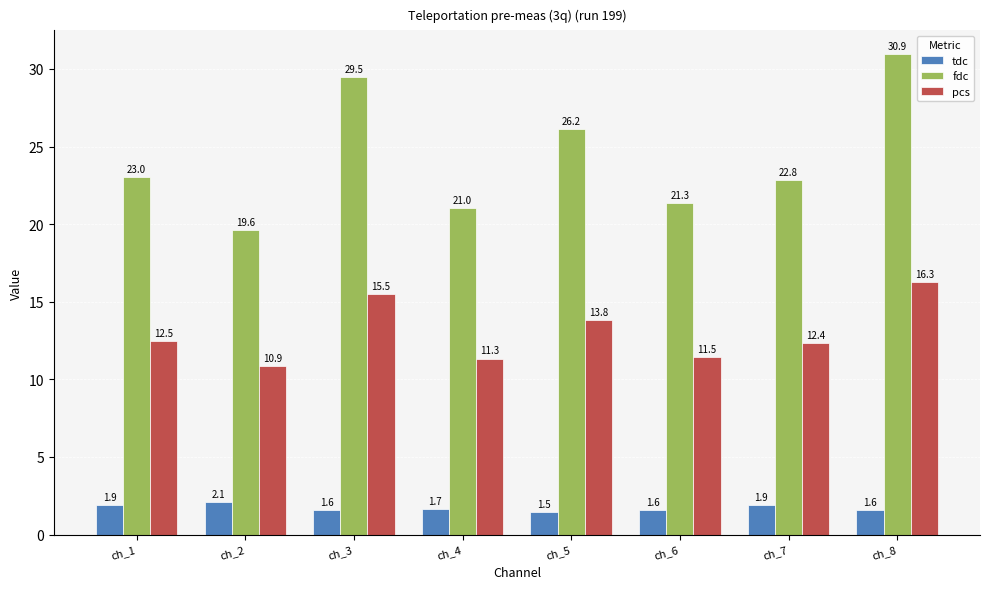

At which label is fdc closest to 25?

ch_5